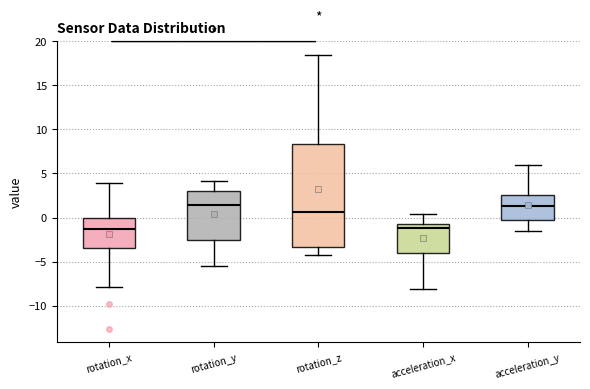

Reading left to right, transcribe this box plot: for each box, give where its median line is, the range the box spans, and where its two whiskers end, as read against the y-axis. The values are not printed on the chart, so give them approximately, as read against the axis.

rotation_x: median -1.5, box -3.5 to 0.0, whiskers -8.0 to 4.0
rotation_y: median 1.5, box -2.5 to 3.0, whiskers -5.5 to 4.0
rotation_z: median 0.5, box -3.5 to 8.5, whiskers -4.0 to 18.5
acceleration_x: median -1.0, box -4.0 to -0.5, whiskers -8.0 to 0.5
acceleration_y: median 1.5, box 0.0 to 2.5, whiskers -1.5 to 6.0